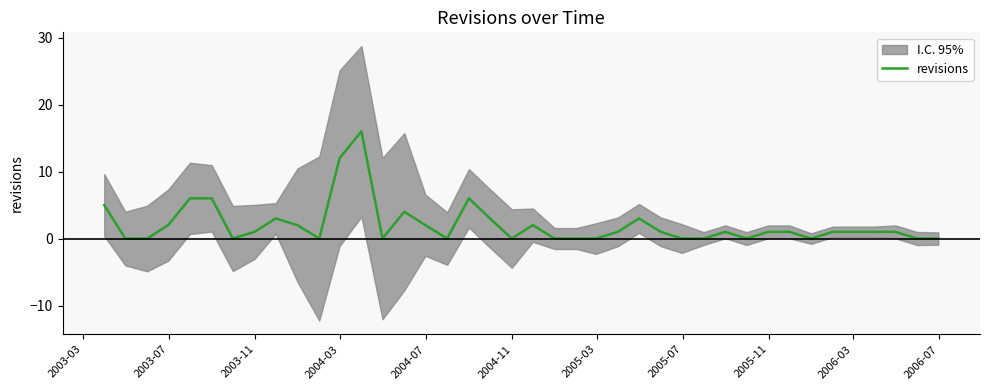

What is the sum of all values?

82